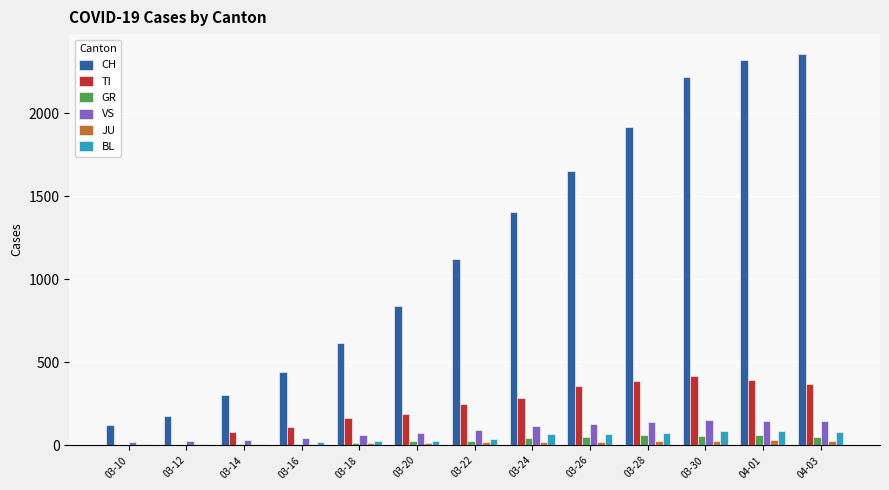

Which series has the largest total across all categories?

CH